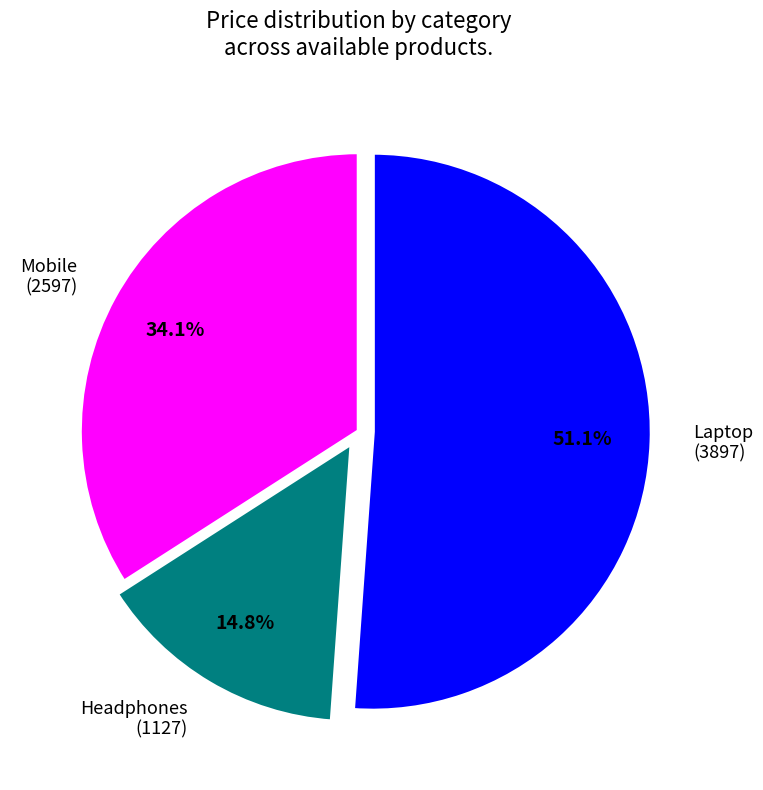

Count the number of slices in the pie.

3